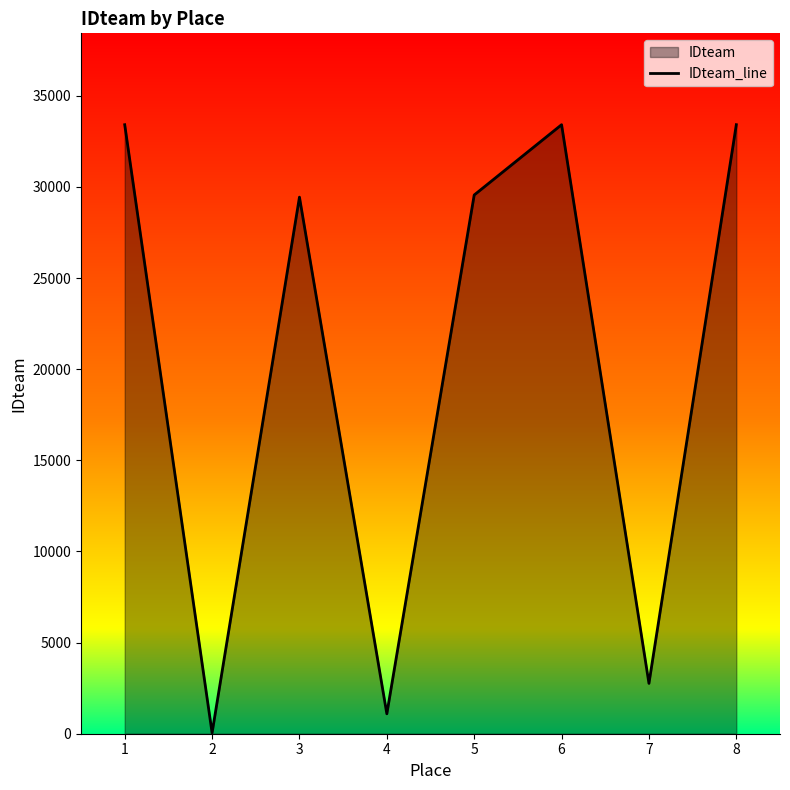

What is the value of the 7th point from the left?

2762